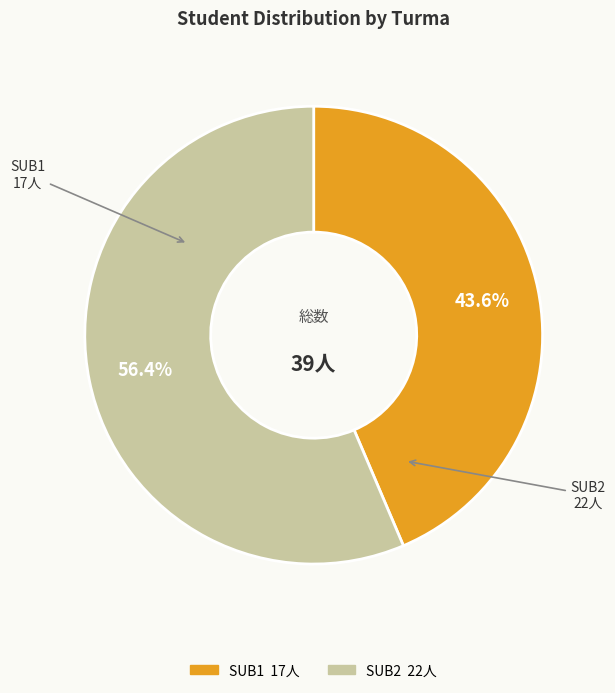

What is the ratio of the value at SUB2 to the value at SUB1?

1.3